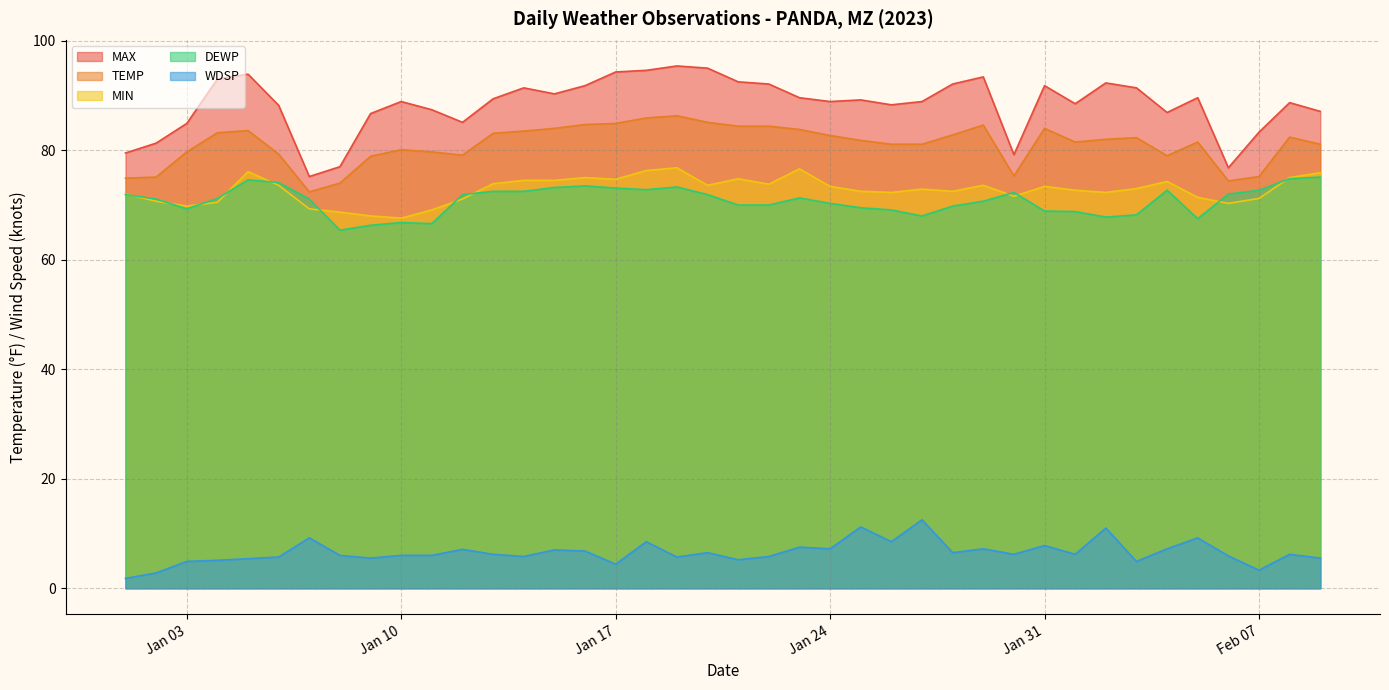

What is the spread (max minus min) of values at 2023-02-04?

79.7